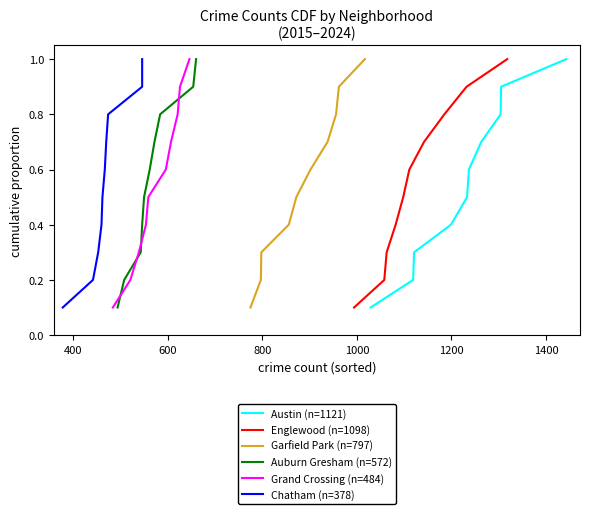

How many lines are shown in the chart?

6